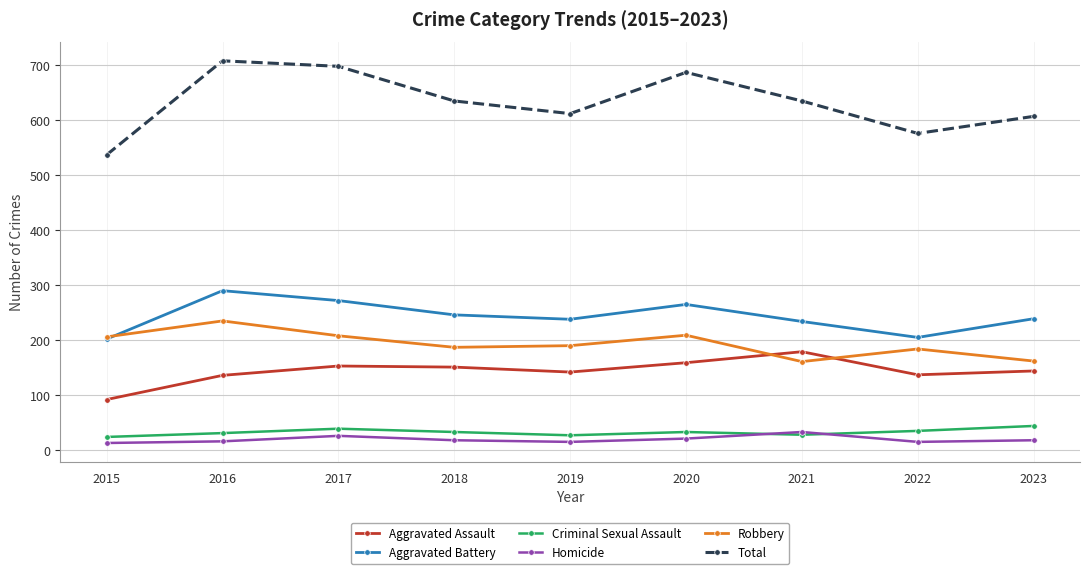

The value of Total at 2019 is 612. True or false?

True